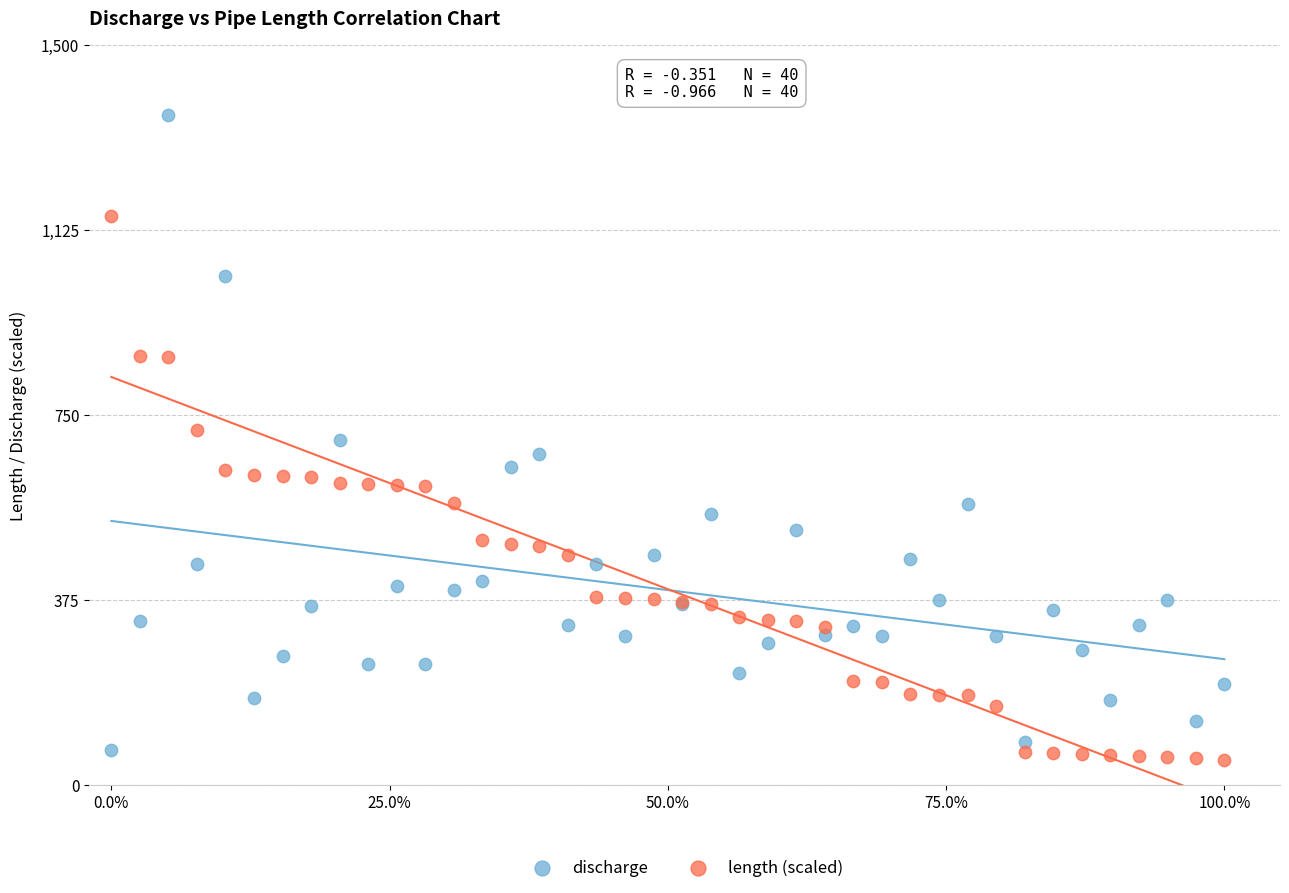

Which series reaches the maximum Y coordinate?

discharge